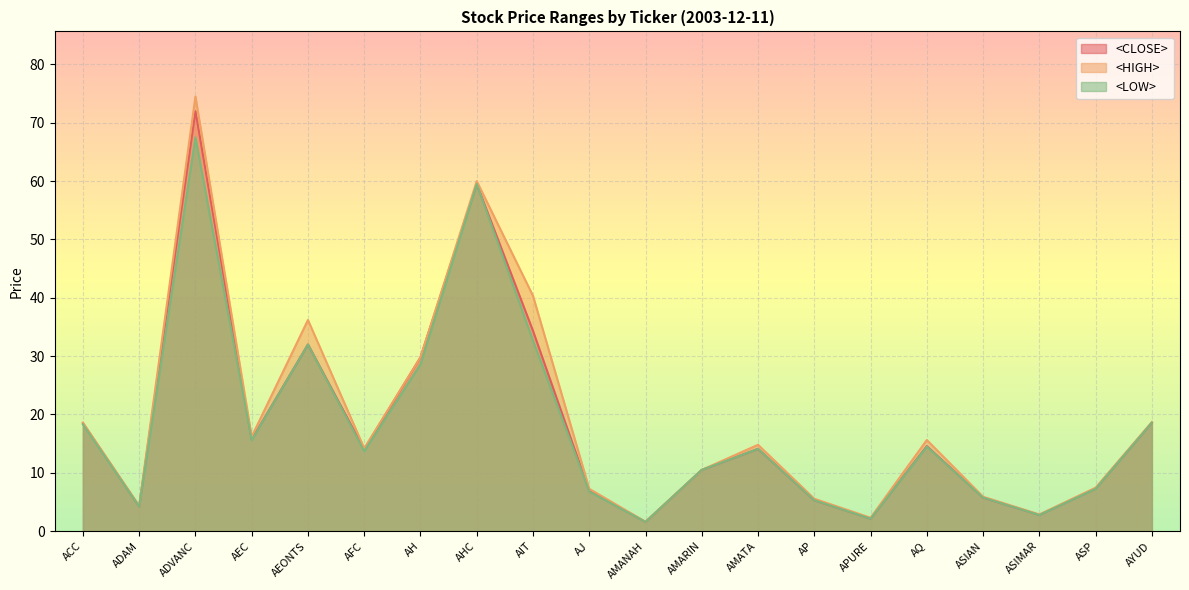

True or false: <HIGH> and <LOW> cross at least once.

False